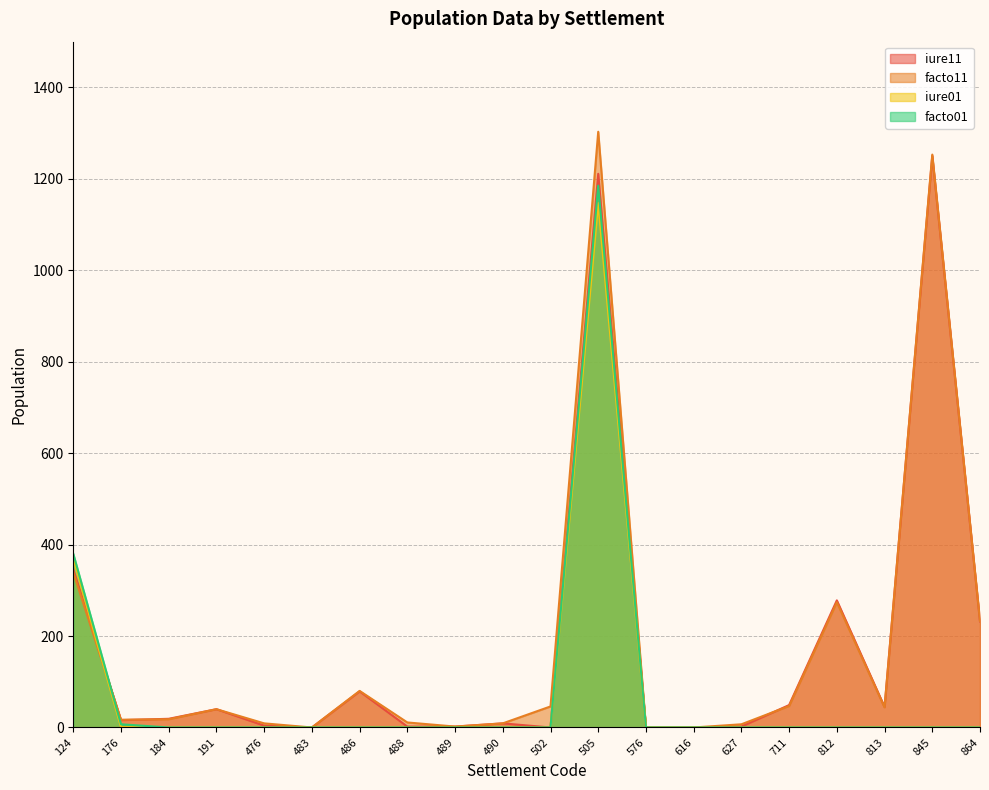

Where does the facto11 series first go above 40?

124